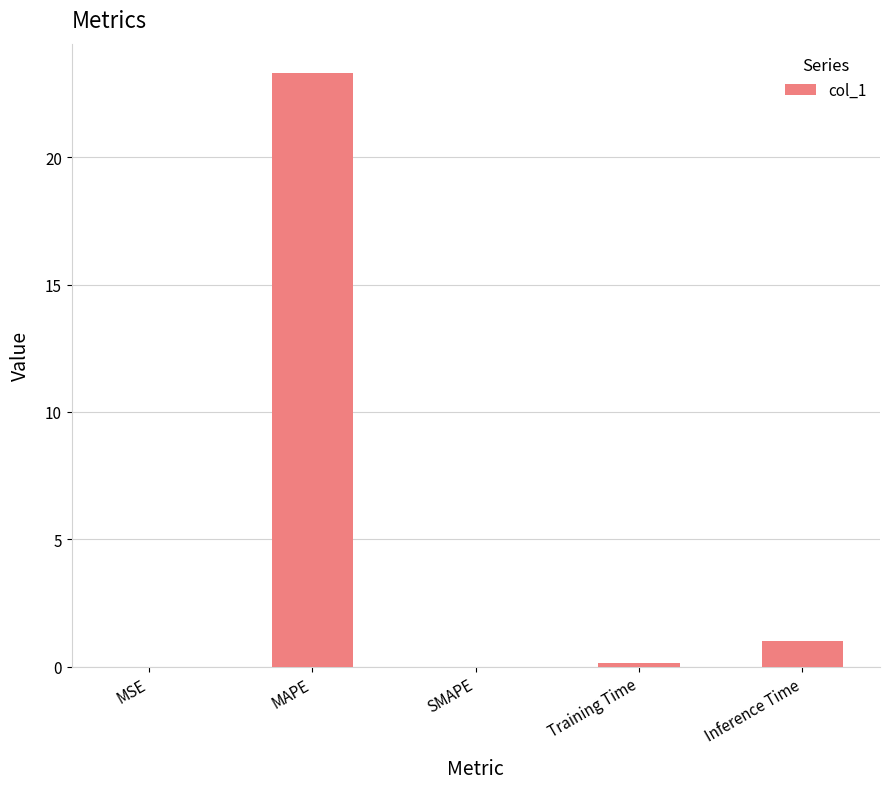

What is the sum of all values?

24.4